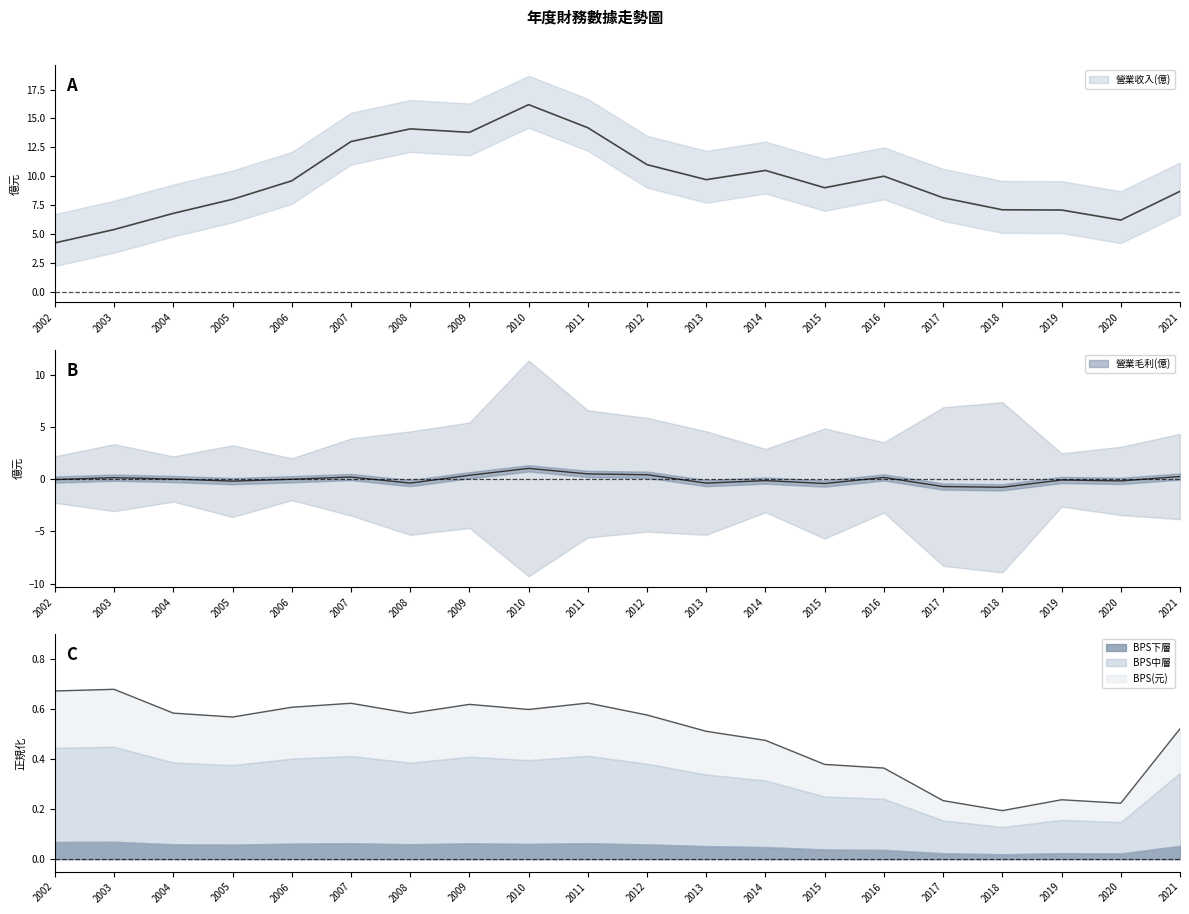

Which series has the largest total across all categories?

營業收入(億)